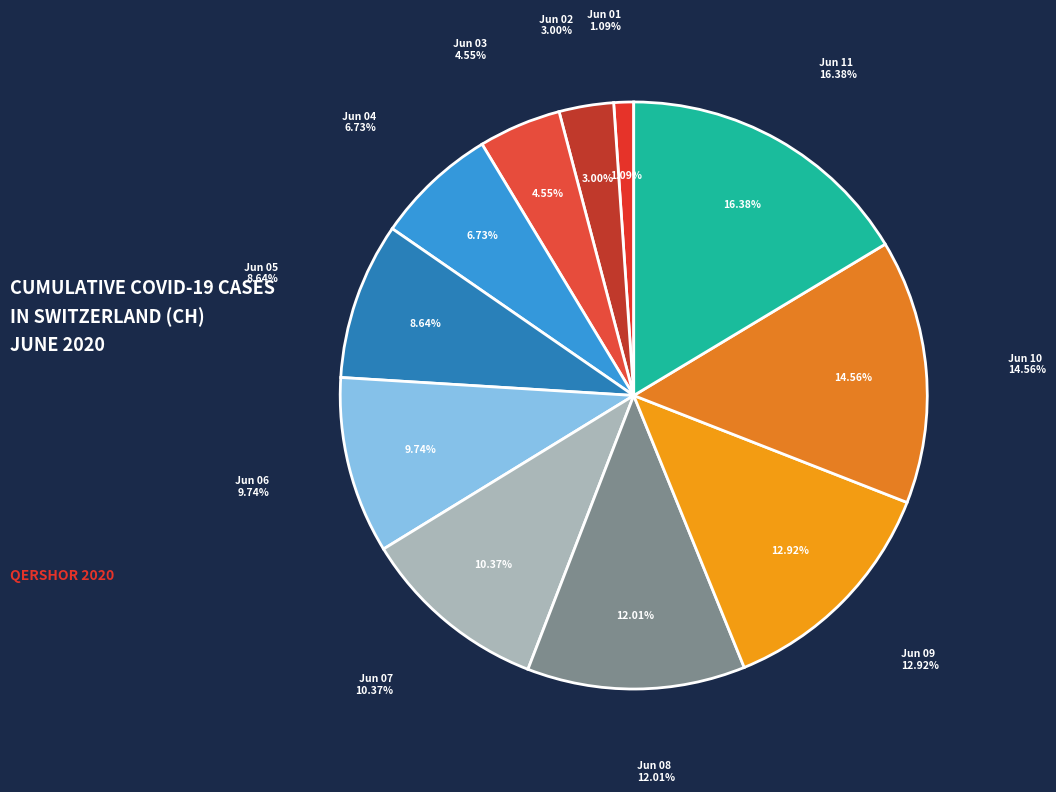

What is the total percentage of 2020-06-02 and 2020-06-06?

12.7%